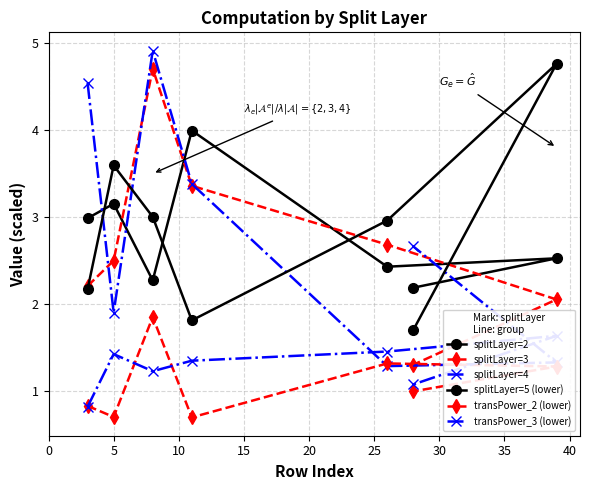

Count the number of categories in the chart.

7